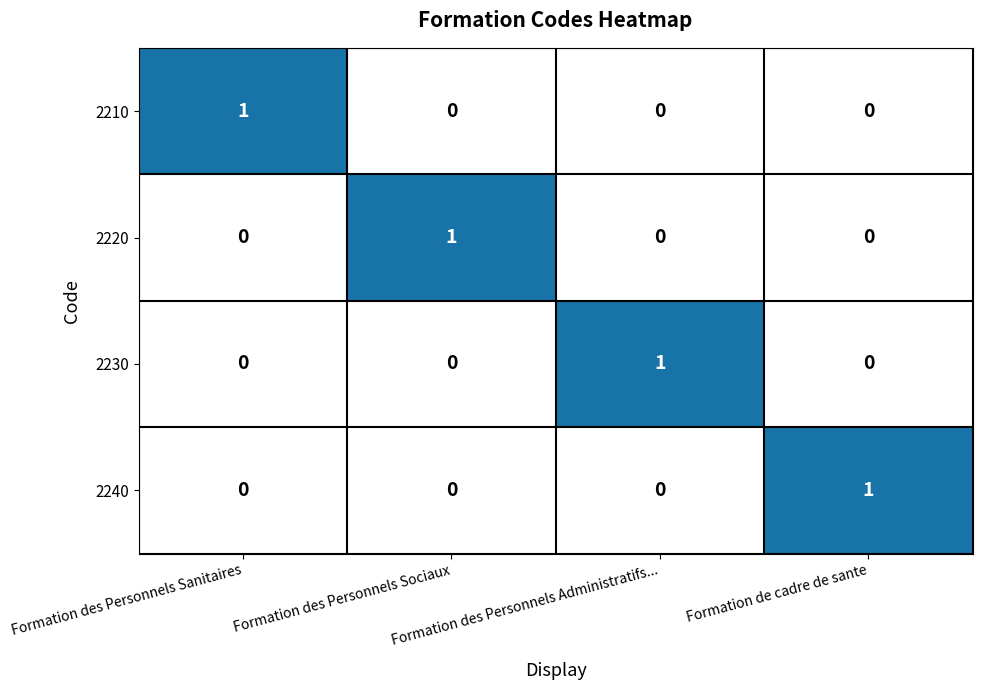

How many 2210 values are between 0 and 1?

4